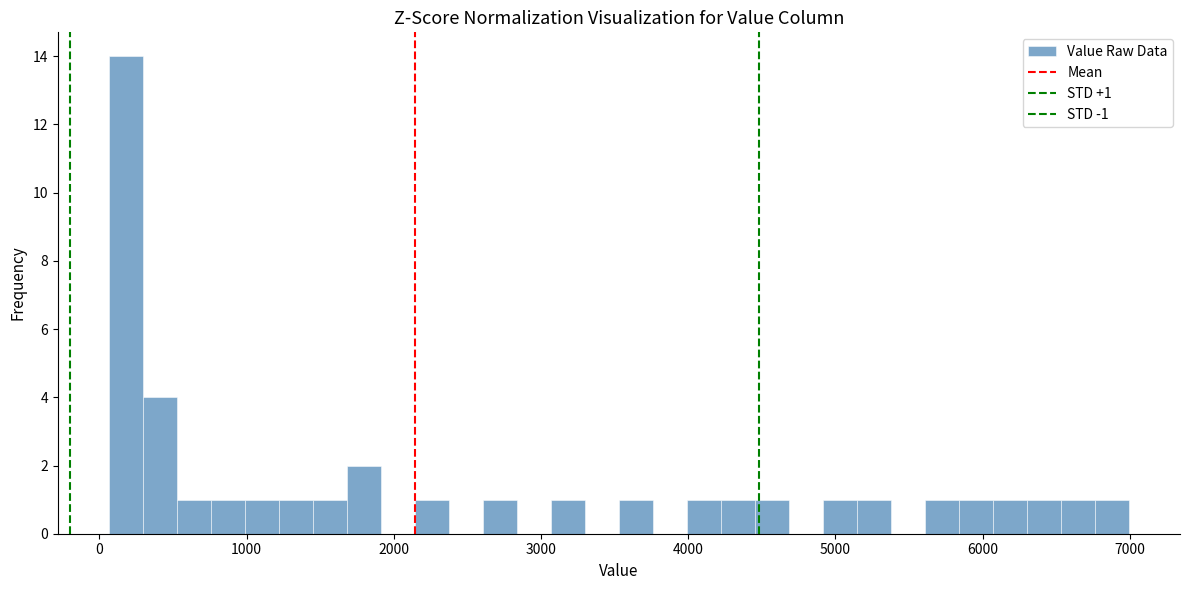

Around what value on the x-axis is the tallest bar? Give the approximate position of its centre, as read against the axis.

200